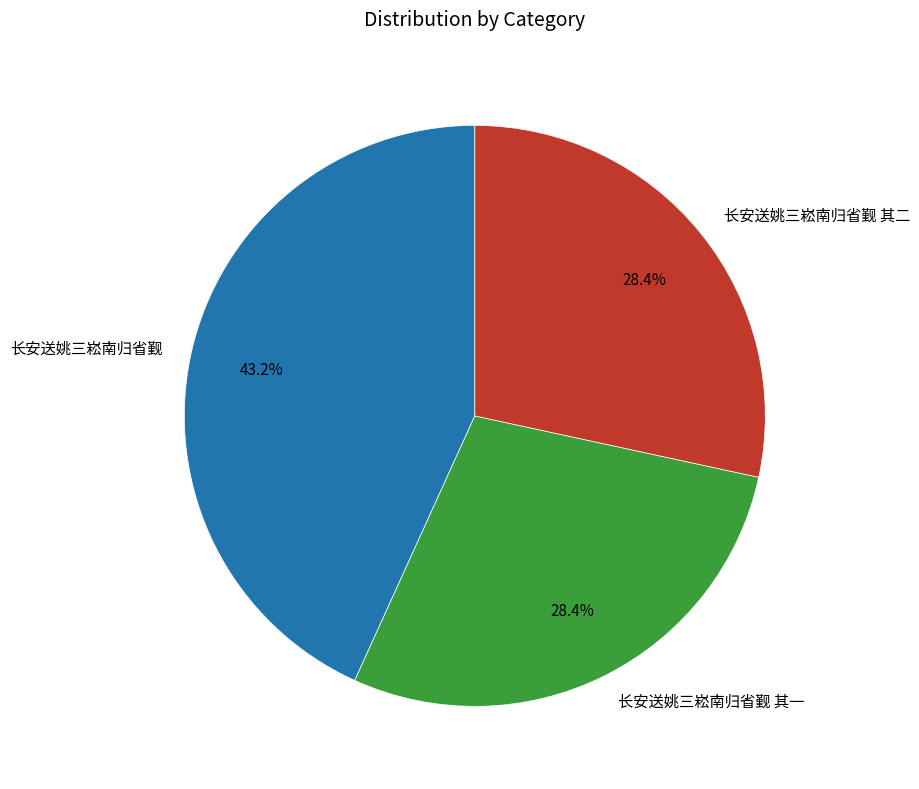

Which has a higher value, 长安送姚三崧南归省觐 or 长安送姚三崧南归省觐 其一?

长安送姚三崧南归省觐